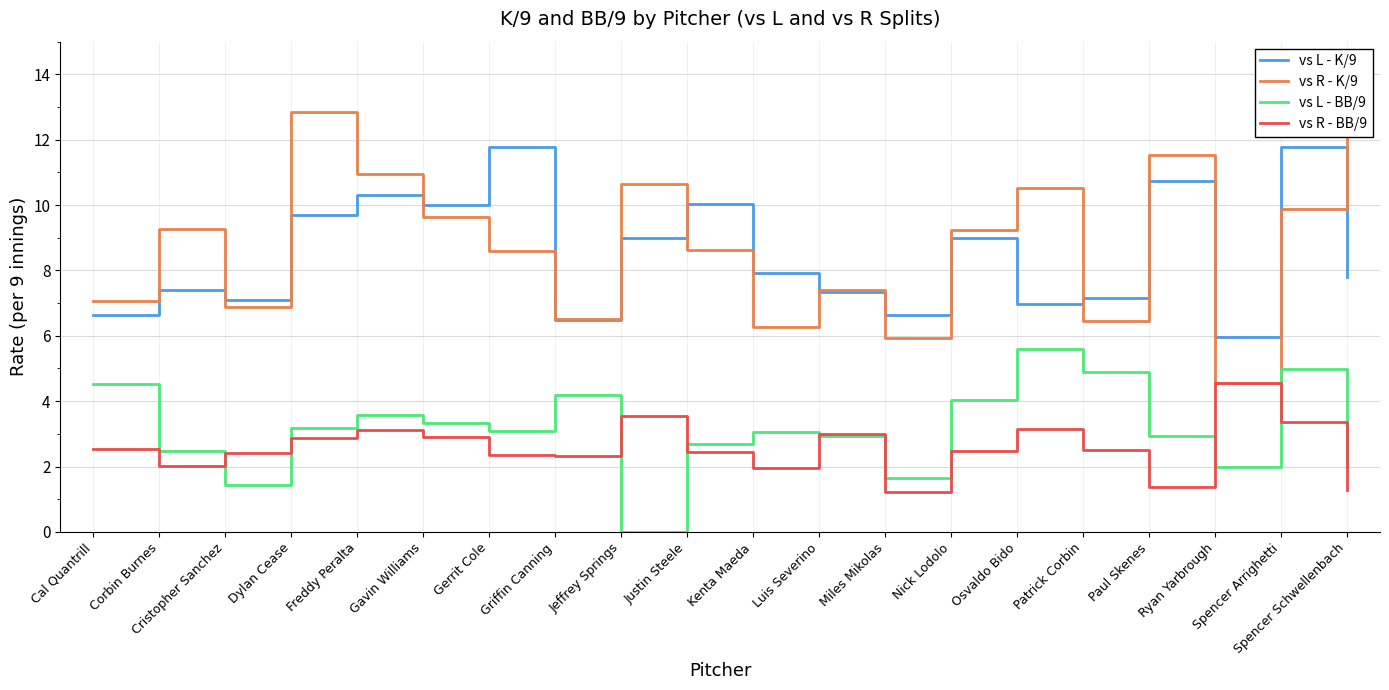

At Justin Steele, list the series in order from largest to smallest.

vs L - K/9, vs R - K/9, vs L - BB/9, vs R - BB/9